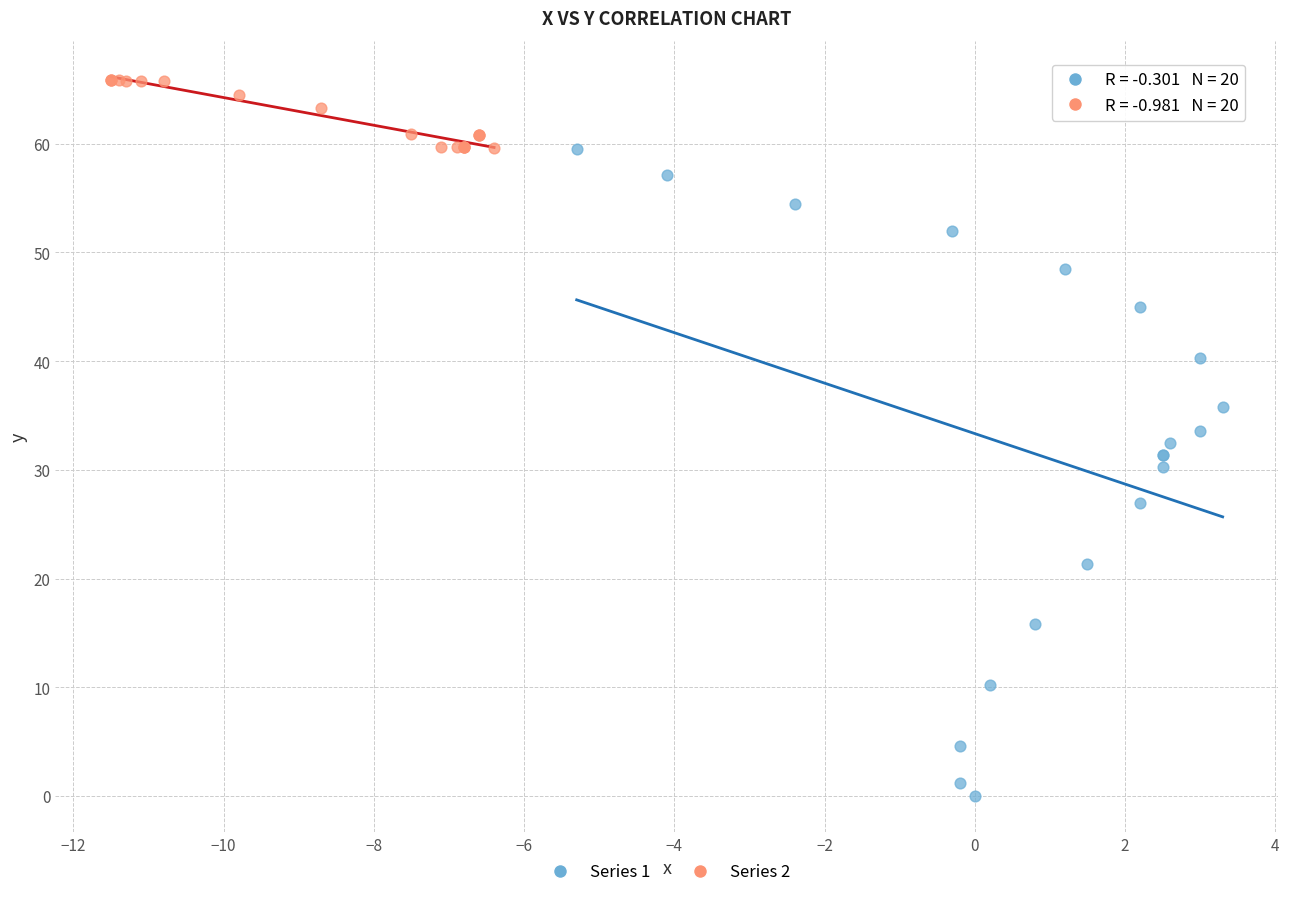

What are all the series names shown in the legend?

Series 1, Series 2